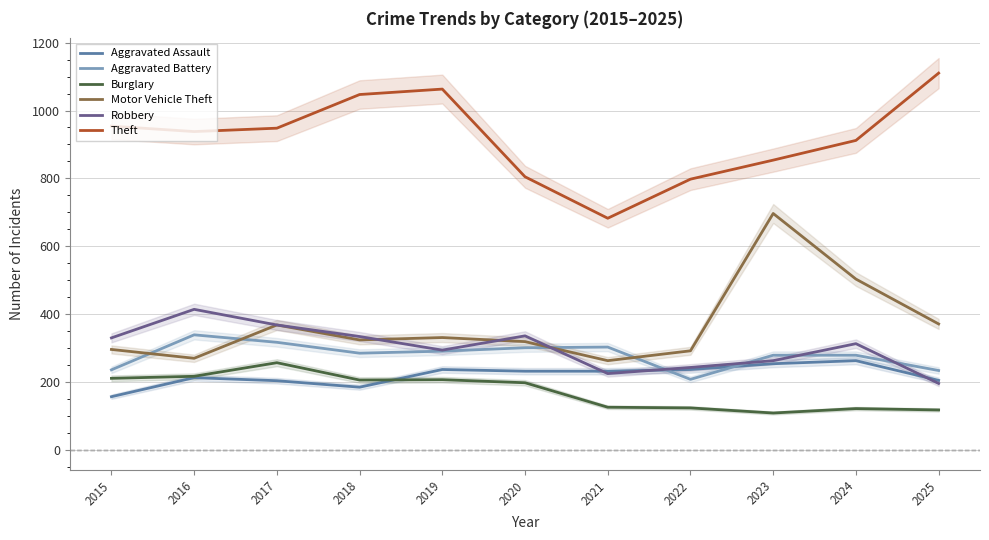

True or false: Aggravated Battery has a value of 302 at 2020.

True